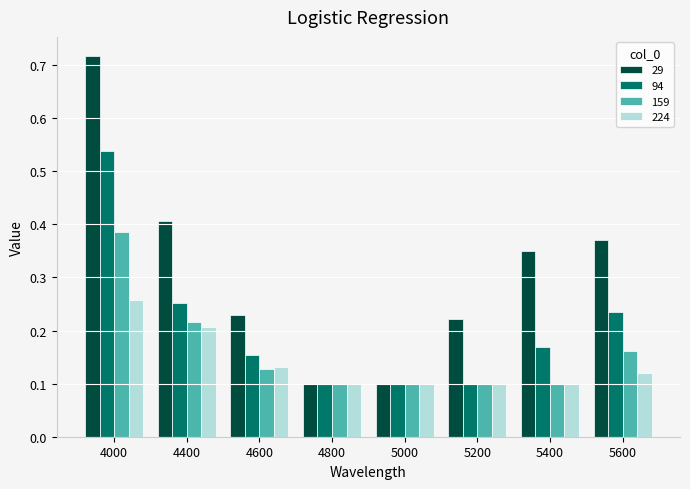

At which label does 224 reach its peak?

4000